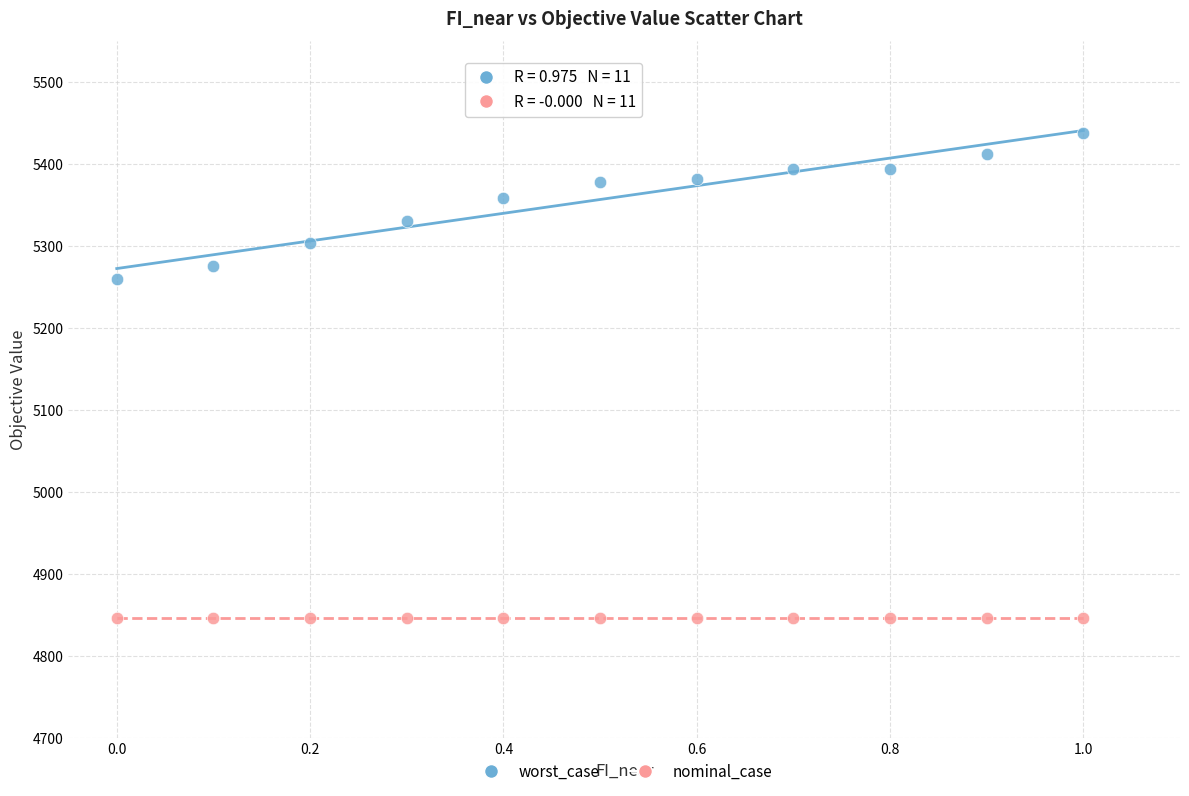

Which series contains the highest Y value?

worst_case